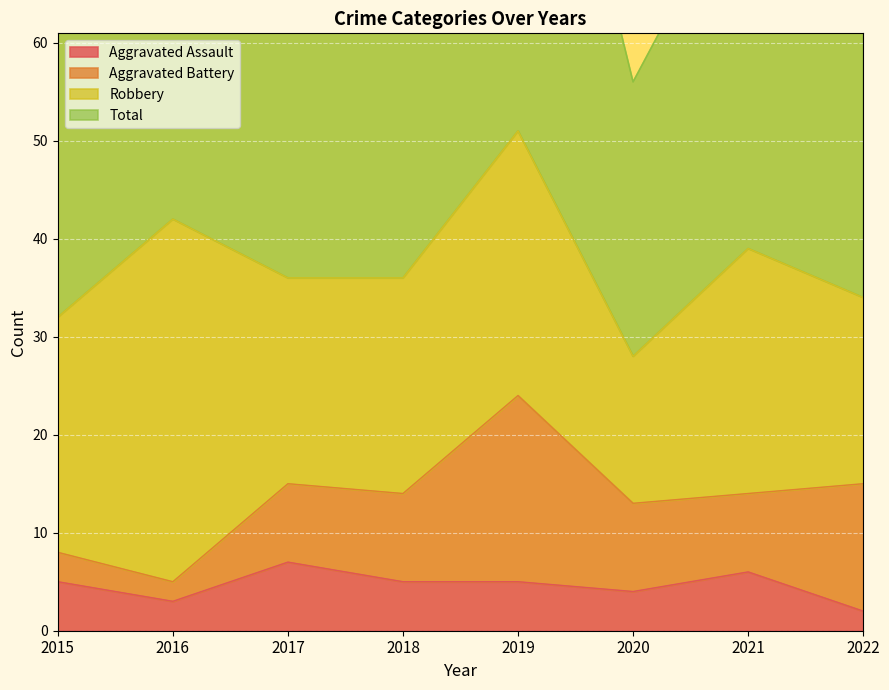

The Total series shows 43 at 2022. True or false?

False